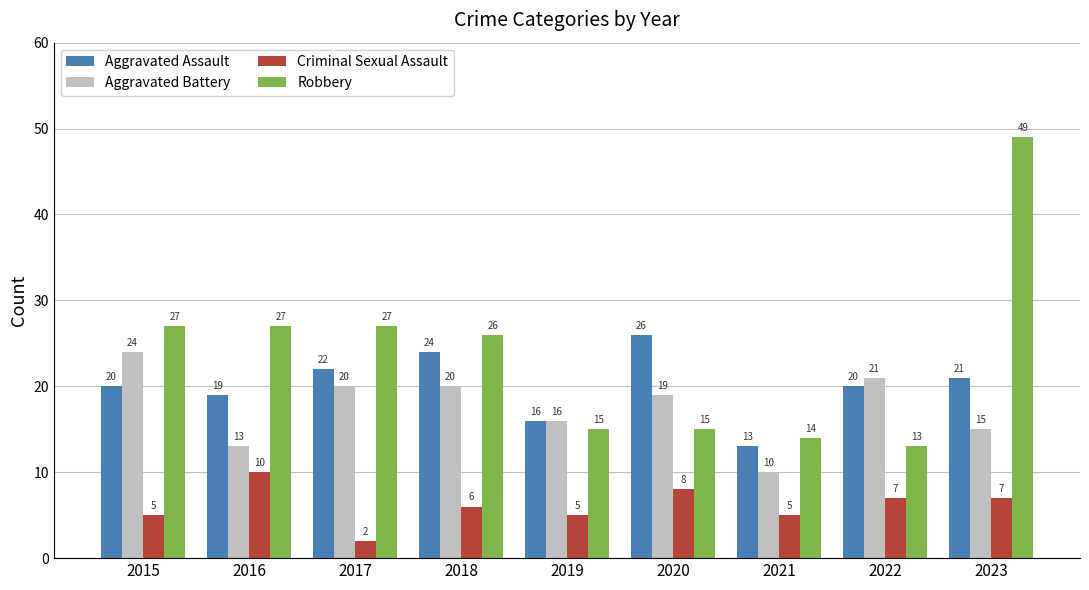

What is the value of the Robbery bar at the 5th from the left?

15